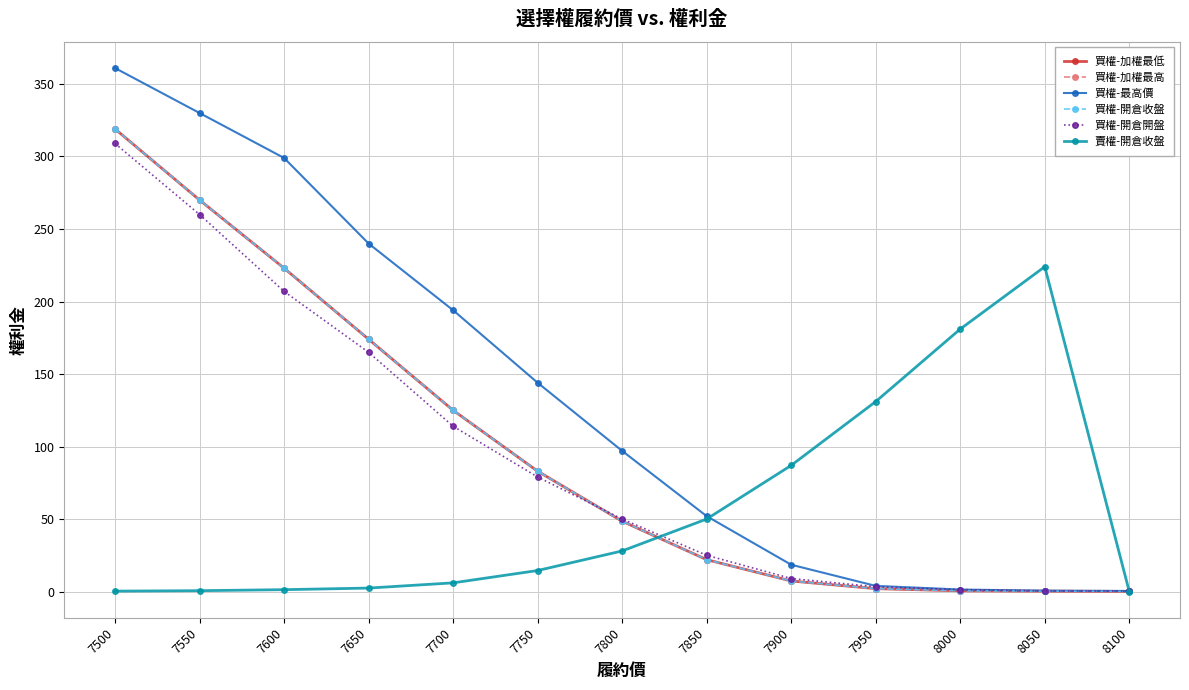

Which category has the highest value across all series?

7500